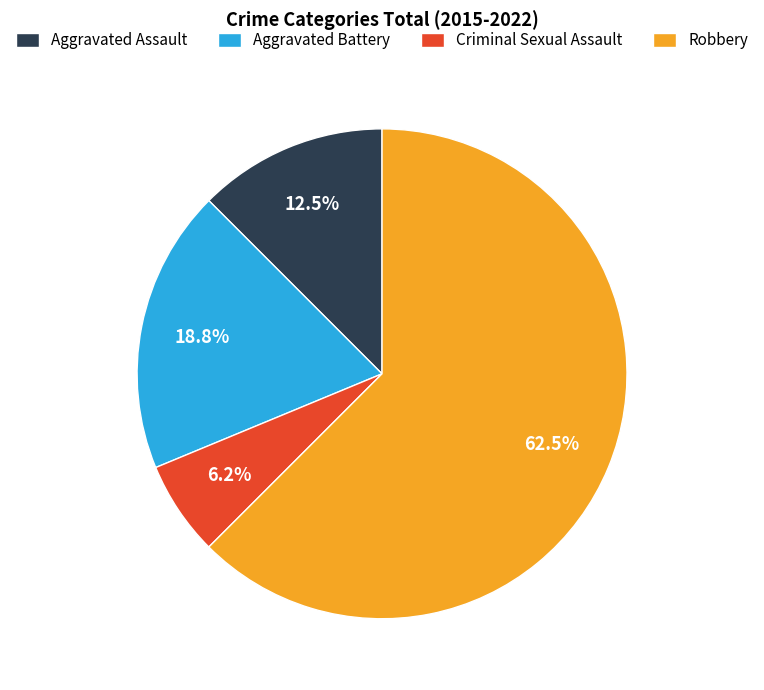

How much of the chart is everything except Aggravated Assault?

87.5%